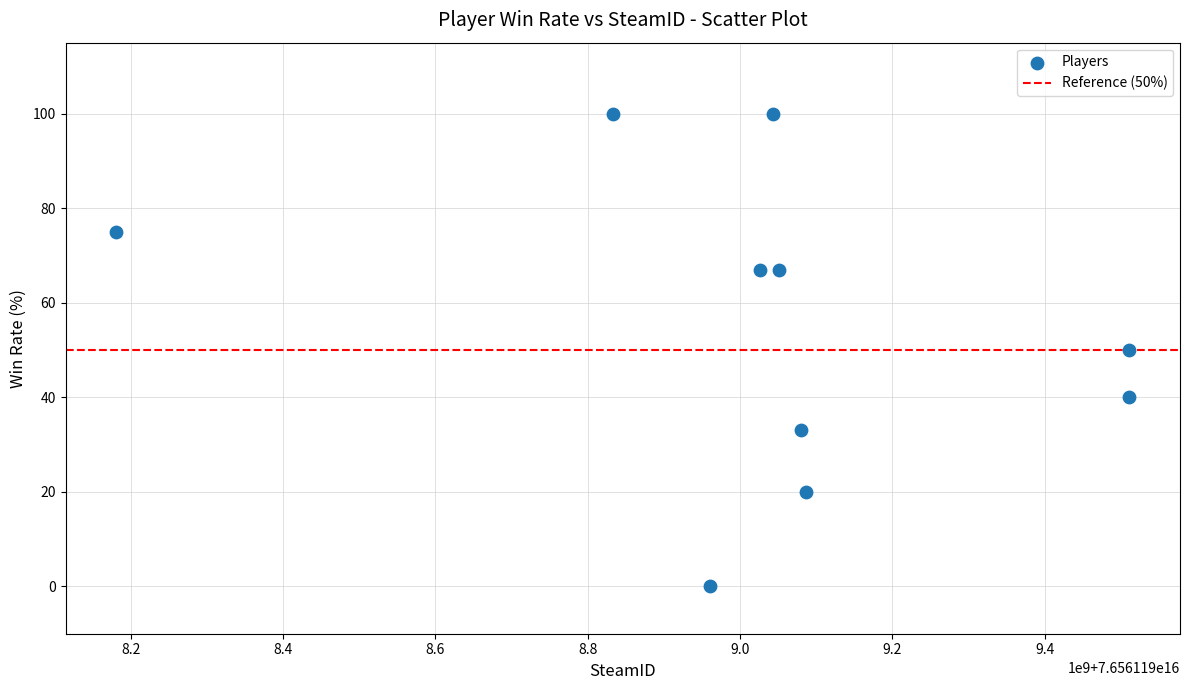

What is the average X value?

76561199028364576